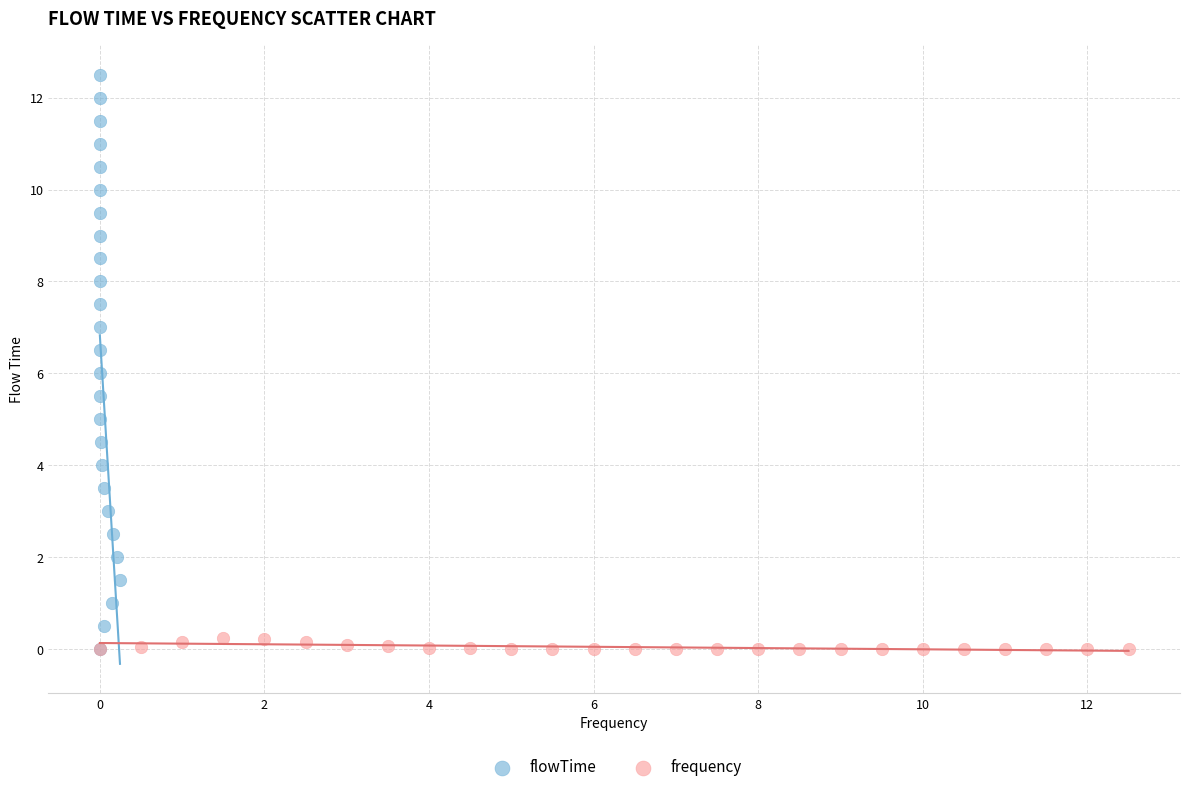

Which series contains the highest Y value?

flowTime